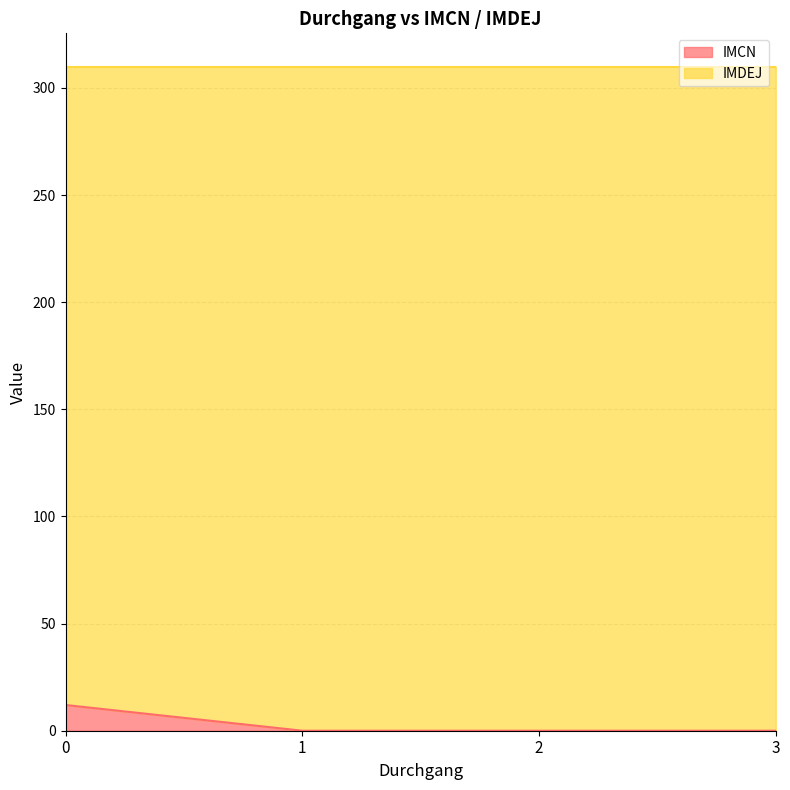

What is the sum of the values at 0 and 2?

12